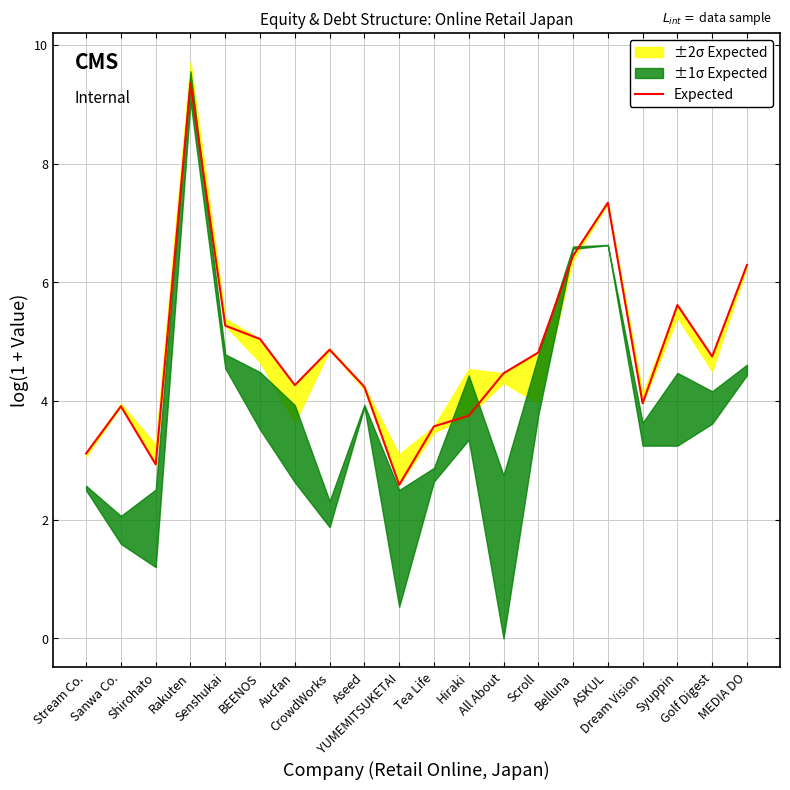

What is the sum of the values at Senshukai and Shirohato?

8.2